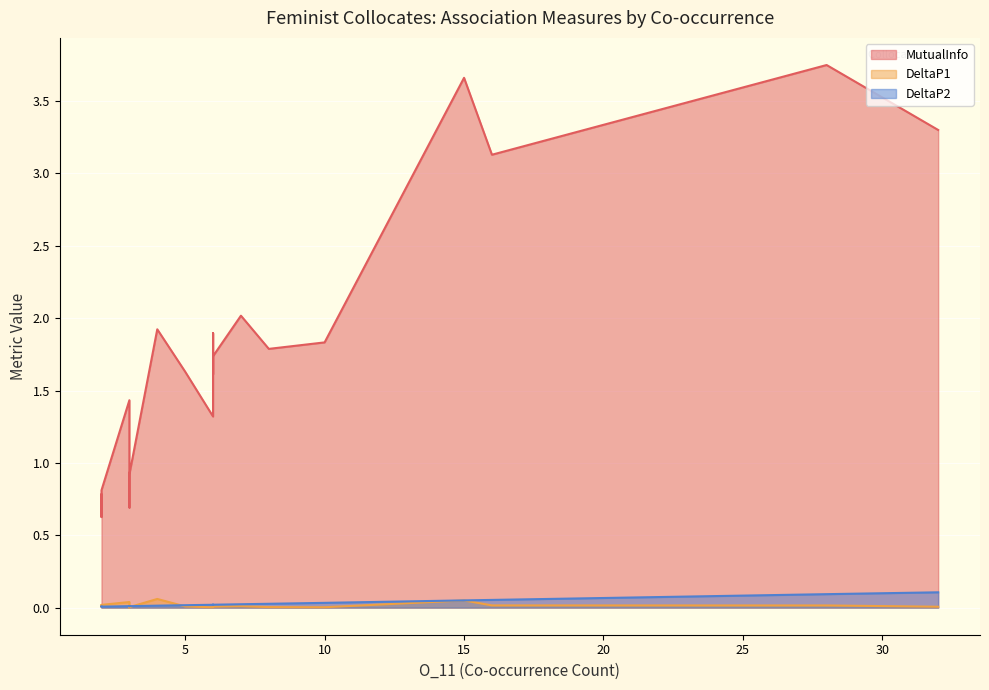

Which series has the largest range (max minus min)?

MutualInfo